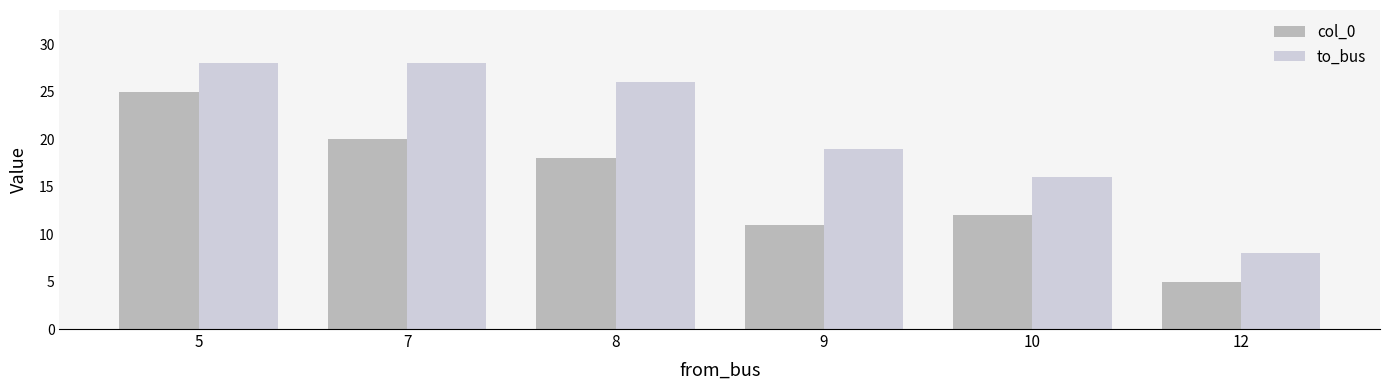

What is the sum of the col_0 values at 9 and 7?

31